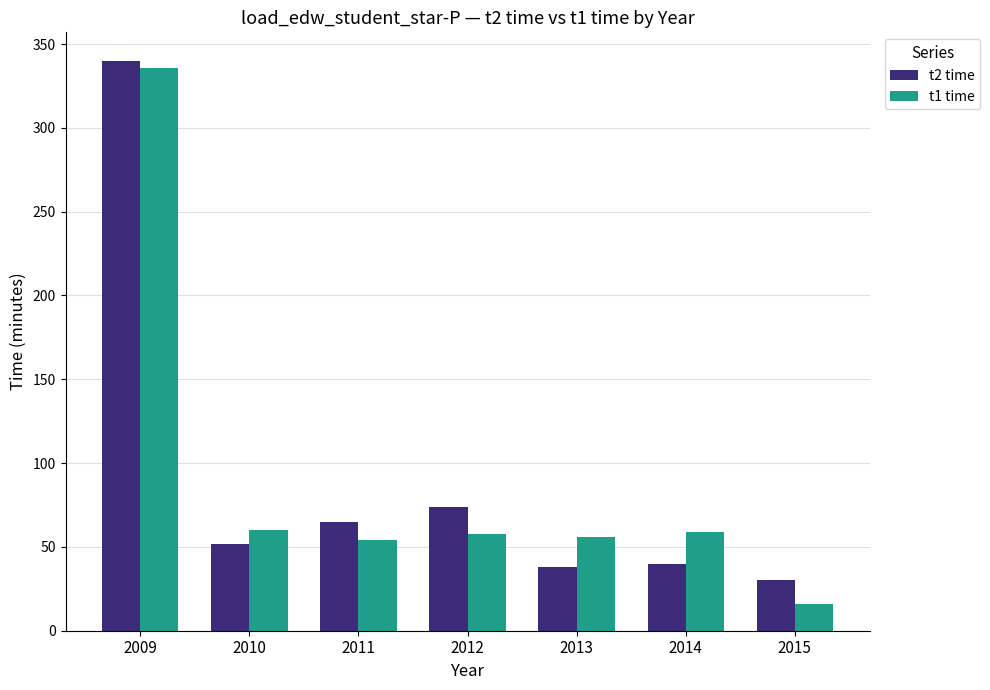

What is the maximum value for t1 time?

336